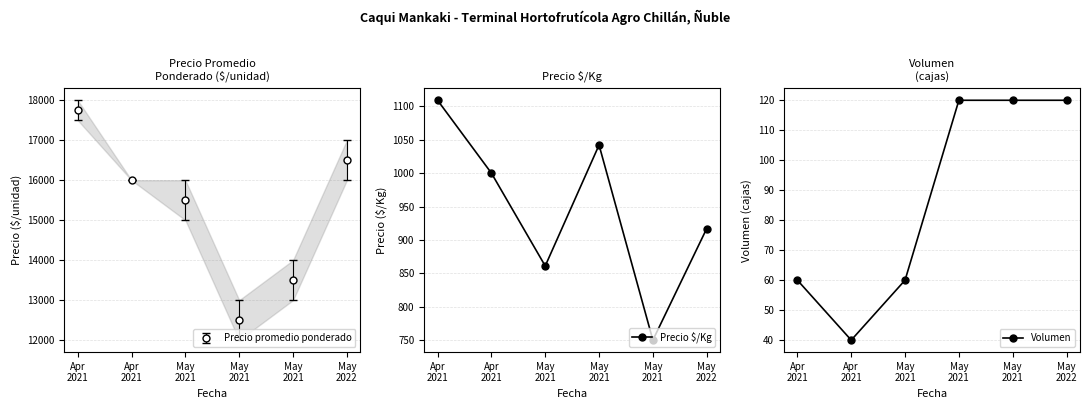

Which series has the widest spread of values?

Precio $/Kg